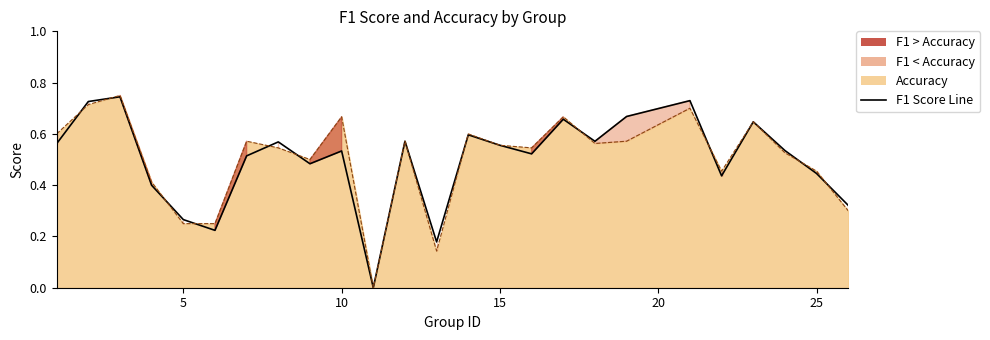

What is the sum of all f1 line values?

12.5